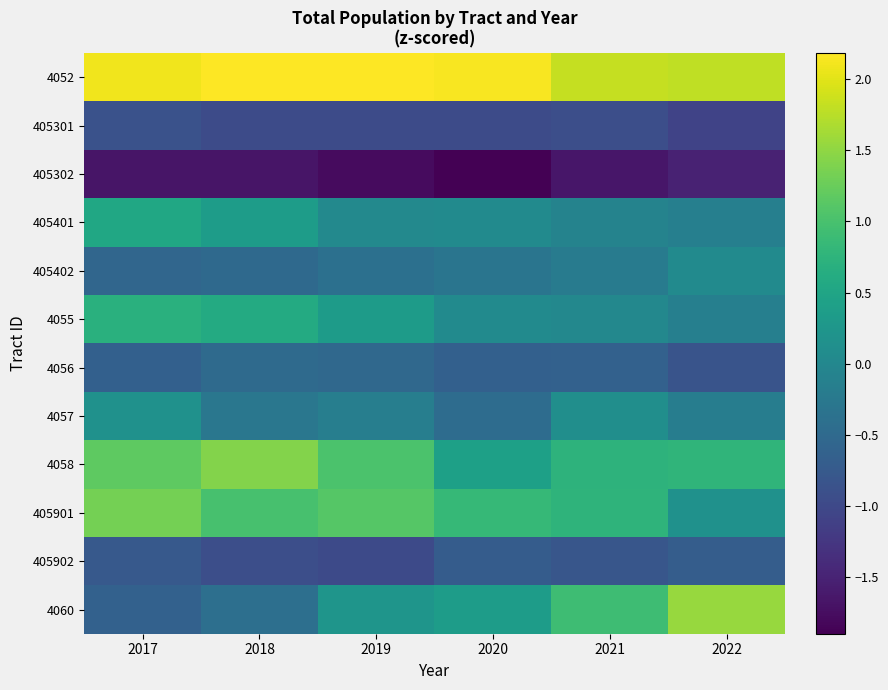

Reading left to right, what are all the values shown in this chart?

4052: 2017=2.1	2018=2.2	2019=2.2	2020=2.1	2021=1.8	2022=1.8
405301: 2017=-0.9	2018=-1.0	2019=-1.0	2020=-1.0	2021=-0.9	2022=-1.1
405302: 2017=-1.7	2018=-1.7	2019=-1.8	2020=-1.9	2021=-1.7	2022=-1.5
405401: 2017=0.5	2018=0.4	2019=0.0	2020=0.0	2021=-0.1	2022=-0.1
405402: 2017=-0.5	2018=-0.5	2019=-0.4	2020=-0.3	2021=-0.2	2022=0.1
4055: 2017=0.7	2018=0.6	2019=0.3	2020=0.1	2021=0.0	2022=-0.1
4056: 2017=-0.7	2018=-0.5	2019=-0.5	2020=-0.7	2021=-0.6	2022=-0.8
4057: 2017=0.2	2018=-0.3	2019=-0.1	2020=-0.5	2021=0.1	2022=-0.2
4058: 2017=1.2	2018=1.4	2019=1.0	2020=0.4	2021=0.7	2022=0.8
405901: 2017=1.3	2018=1.0	2019=1.1	2020=0.8	2021=0.8	2022=0.2
405902: 2017=-0.8	2018=-0.9	2019=-1.0	2020=-0.7	2021=-0.8	2022=-0.7
4060: 2017=-0.6	2018=-0.4	2019=0.2	2020=0.4	2021=0.9	2022=1.5